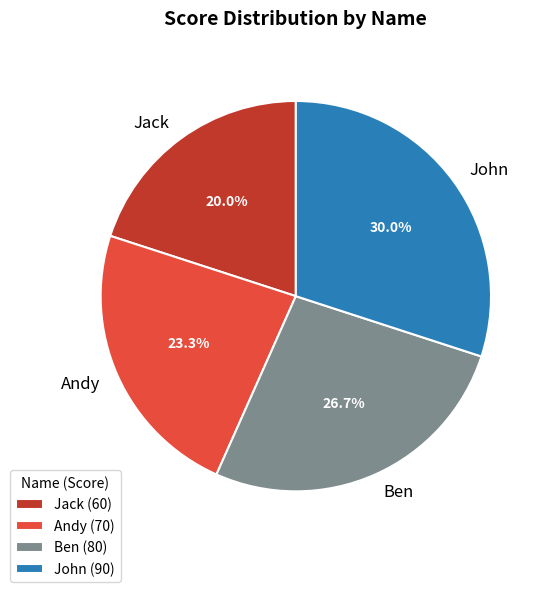

Does any single category account for the majority?

No